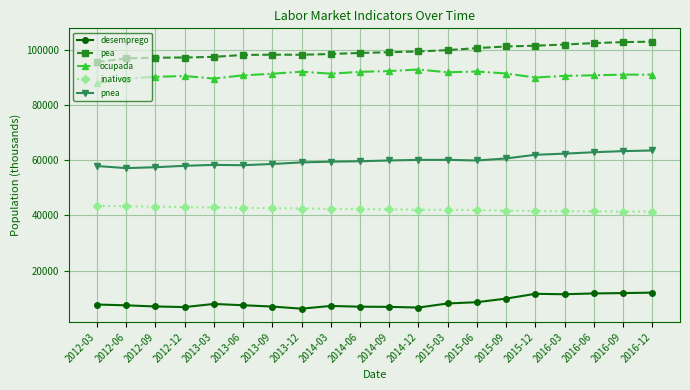

Does the chart display data point markers on the line(s)?

Yes